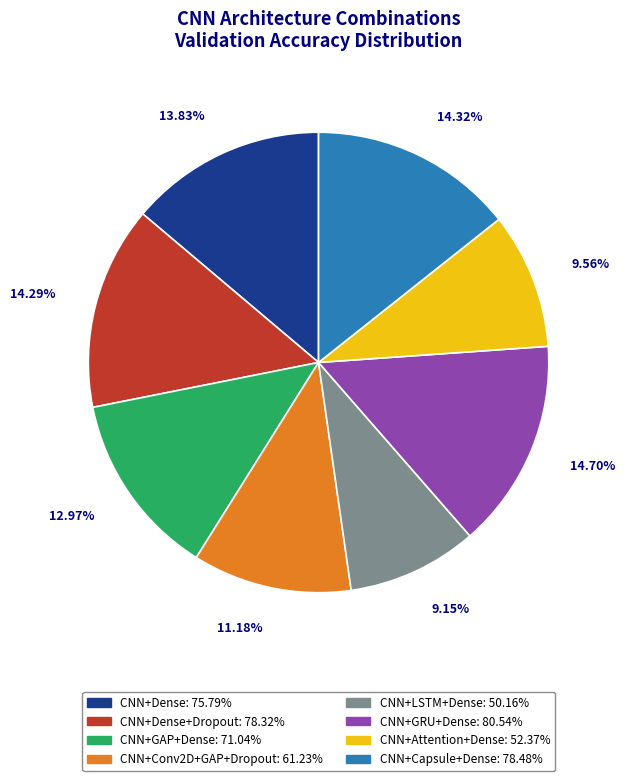

Is there a majority slice in this chart?

No